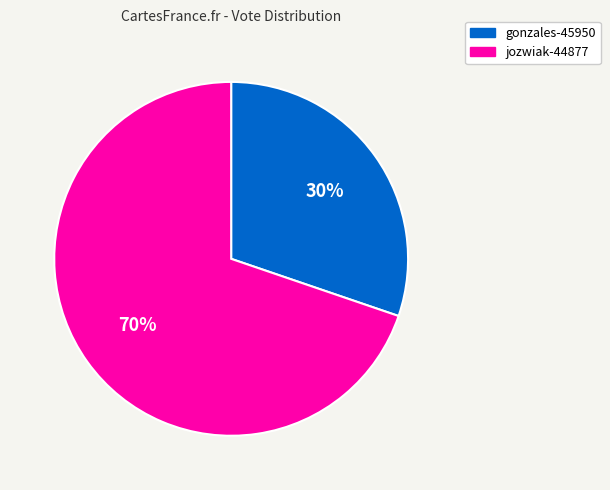

What is the largest slice in the pie chart?

jozwiak-44877